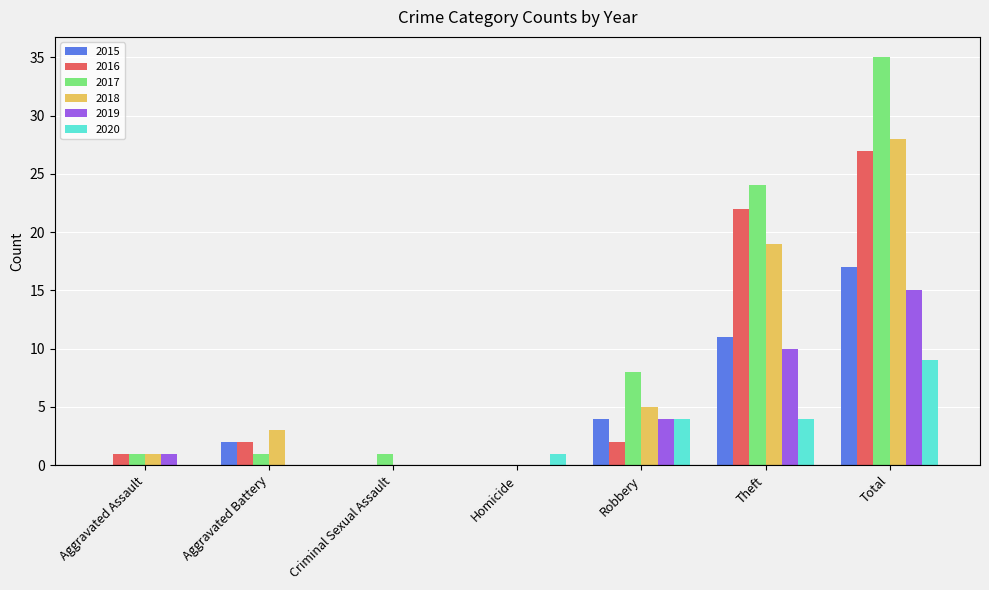

What is the highest value of the 2016 series?

27